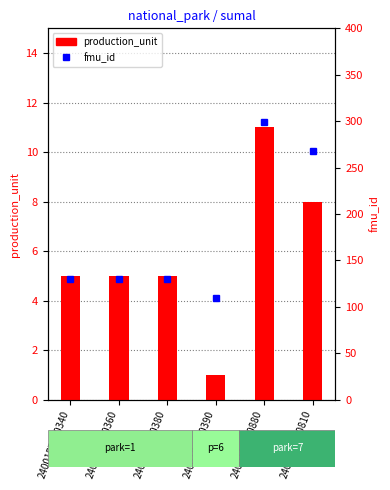

Which series has the largest range (max minus min)?

fmu_id